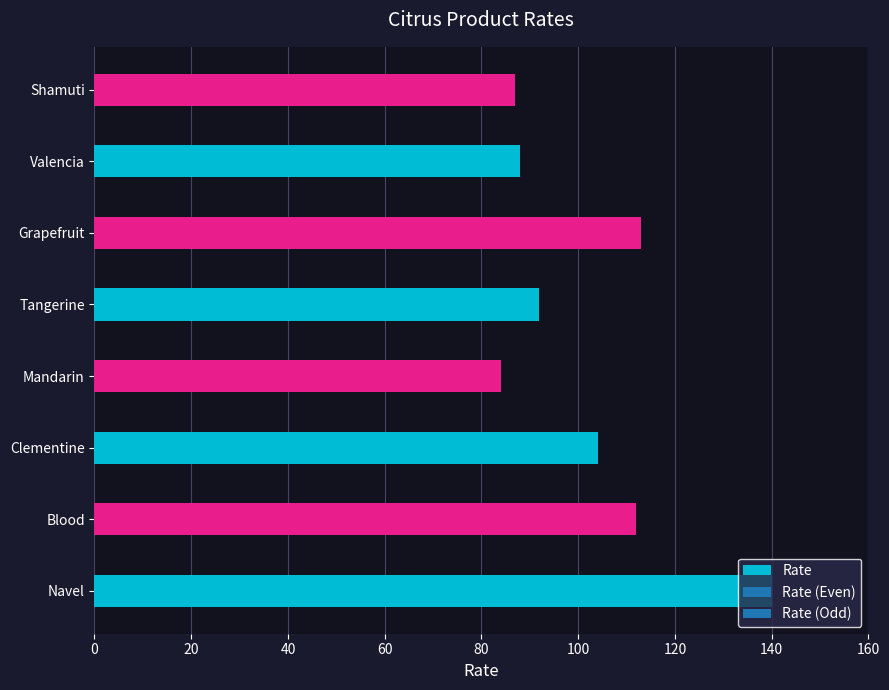

Does the chart contain any negative values?

No